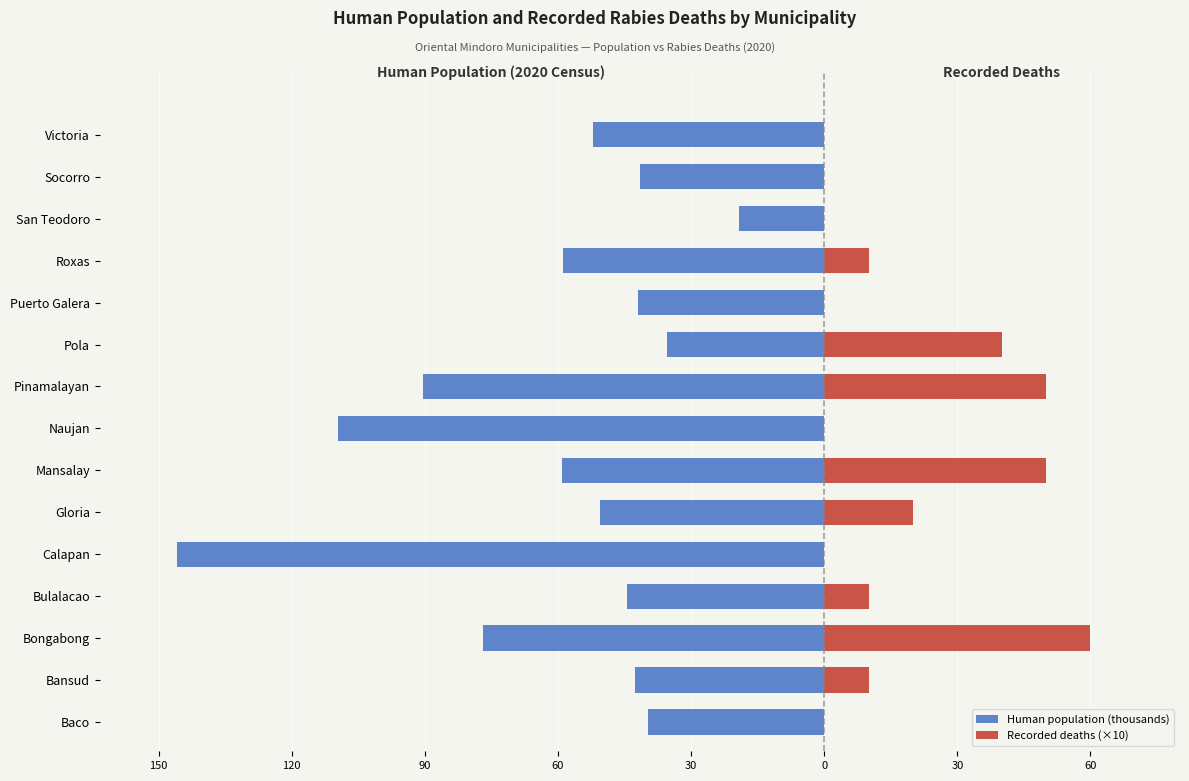

Between Naujan and Mansalay, which is larger?

Mansalay